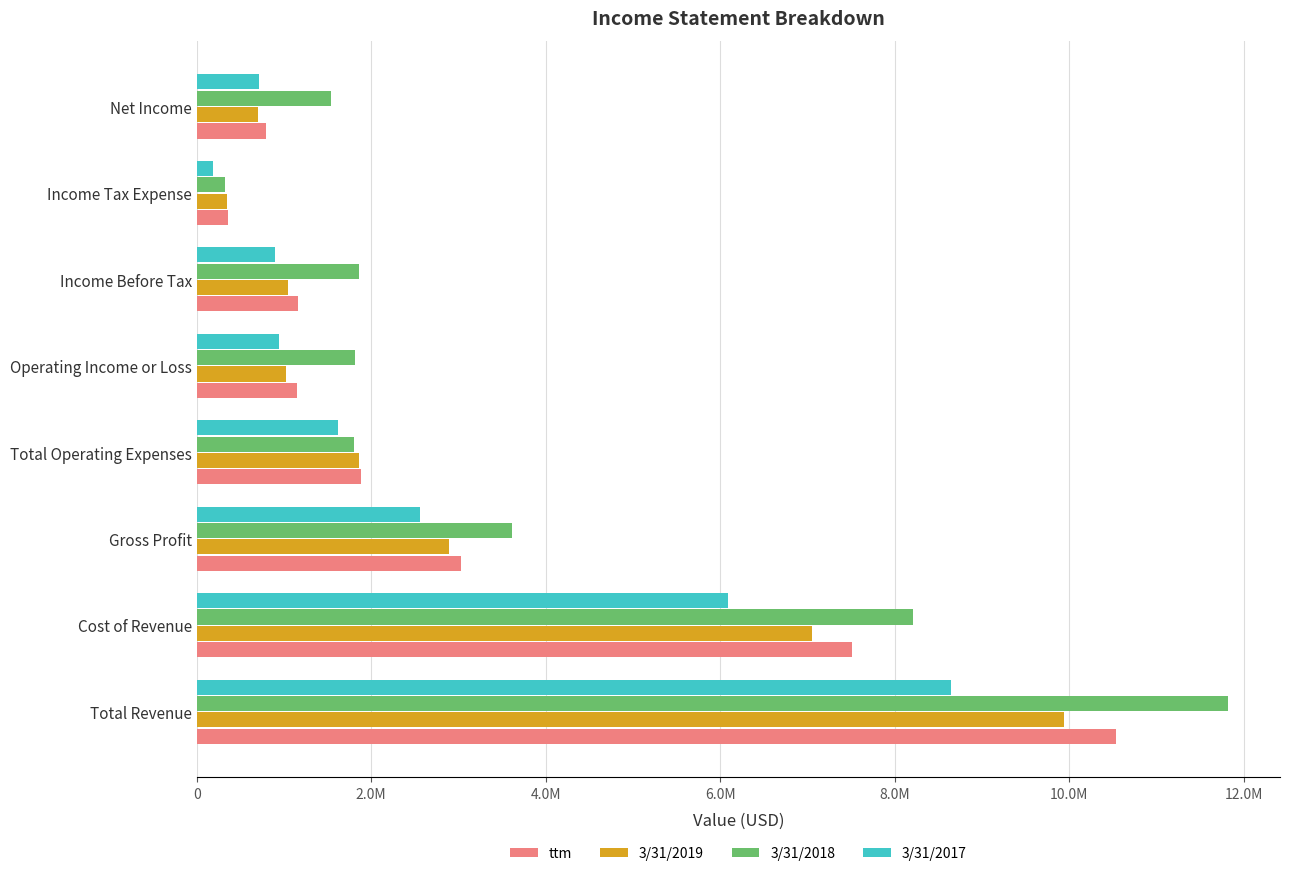

Which category has the lowest value in the 3/31/2018 series?

Income Tax Expense